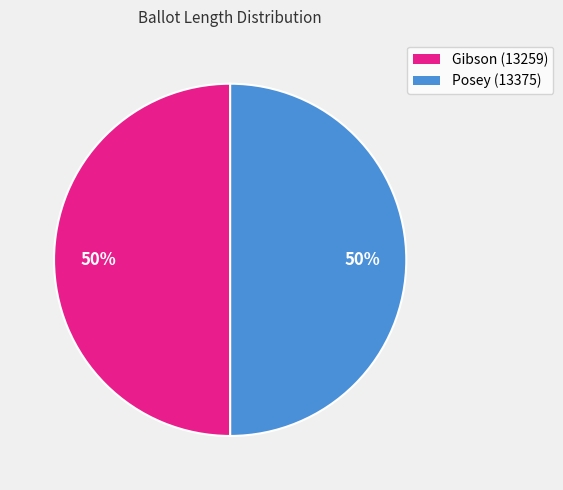

How many segments does this pie chart have?

2